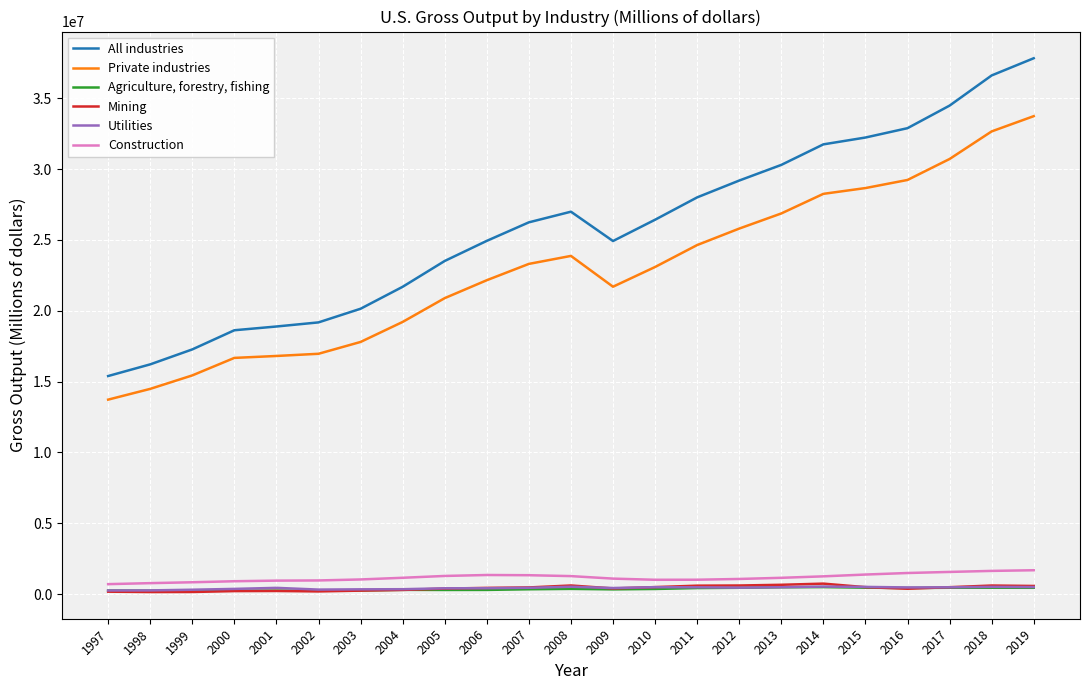

The value of All industries at 2014 is 55631511. True or false?

False